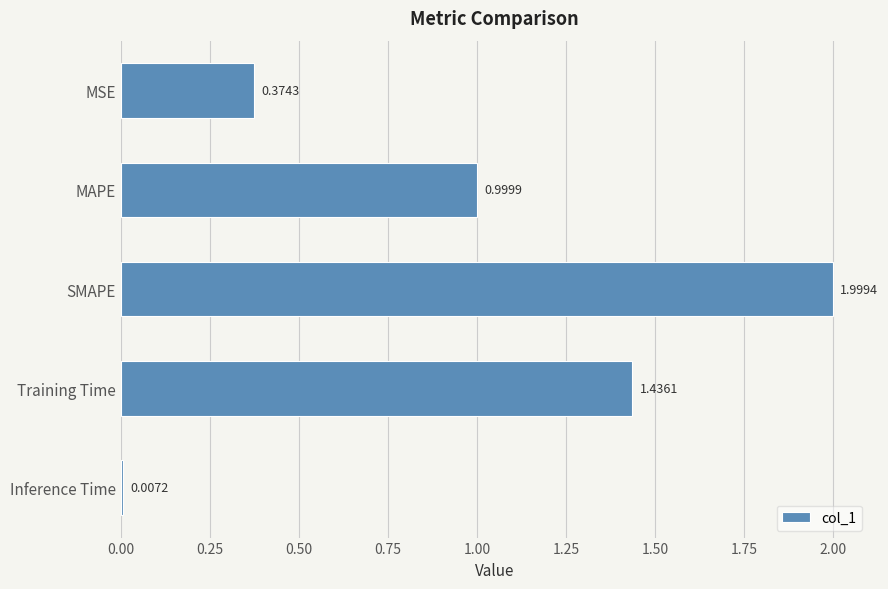

What is the label of the 2nd bar from the top?

MAPE